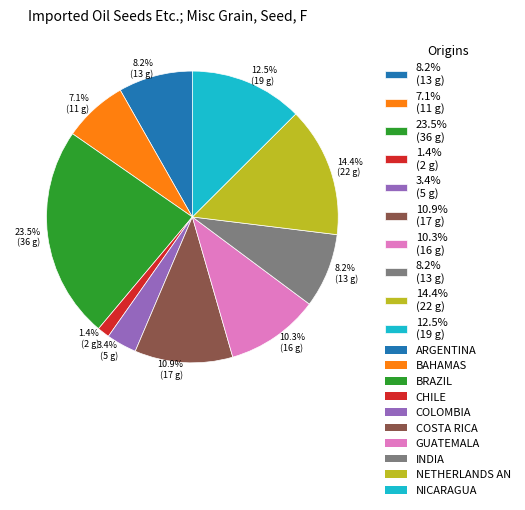

How many segments does this pie chart have?

10